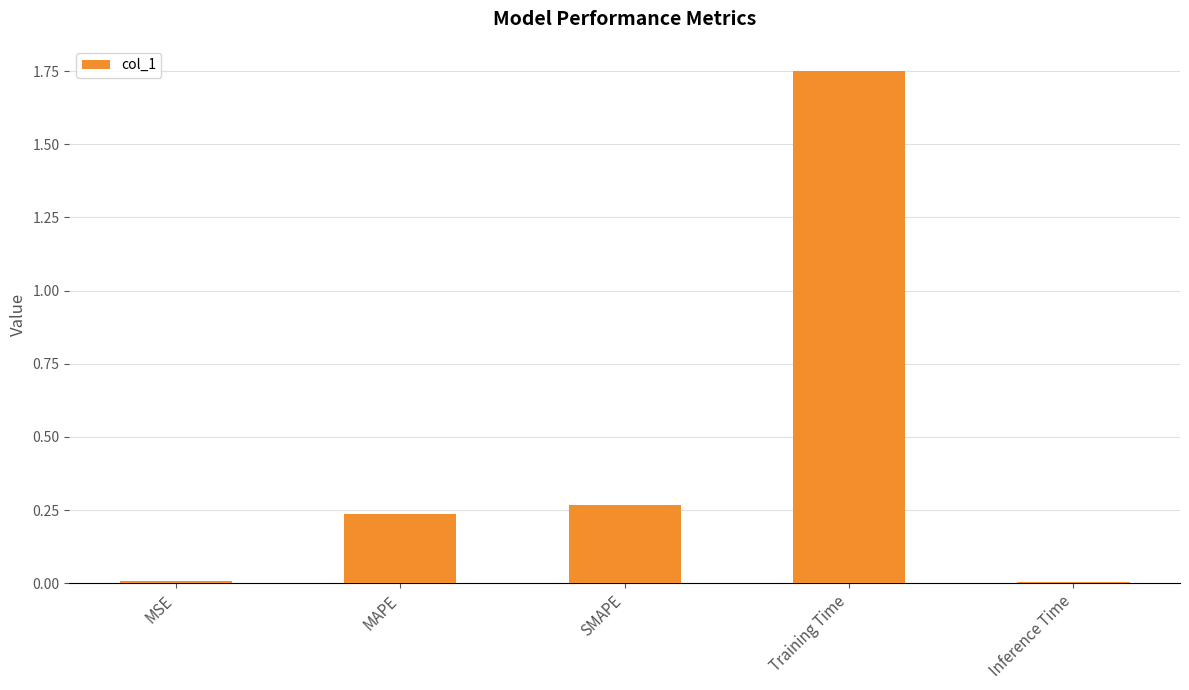

True or false: the data shows 2.6 at Training Time.

False